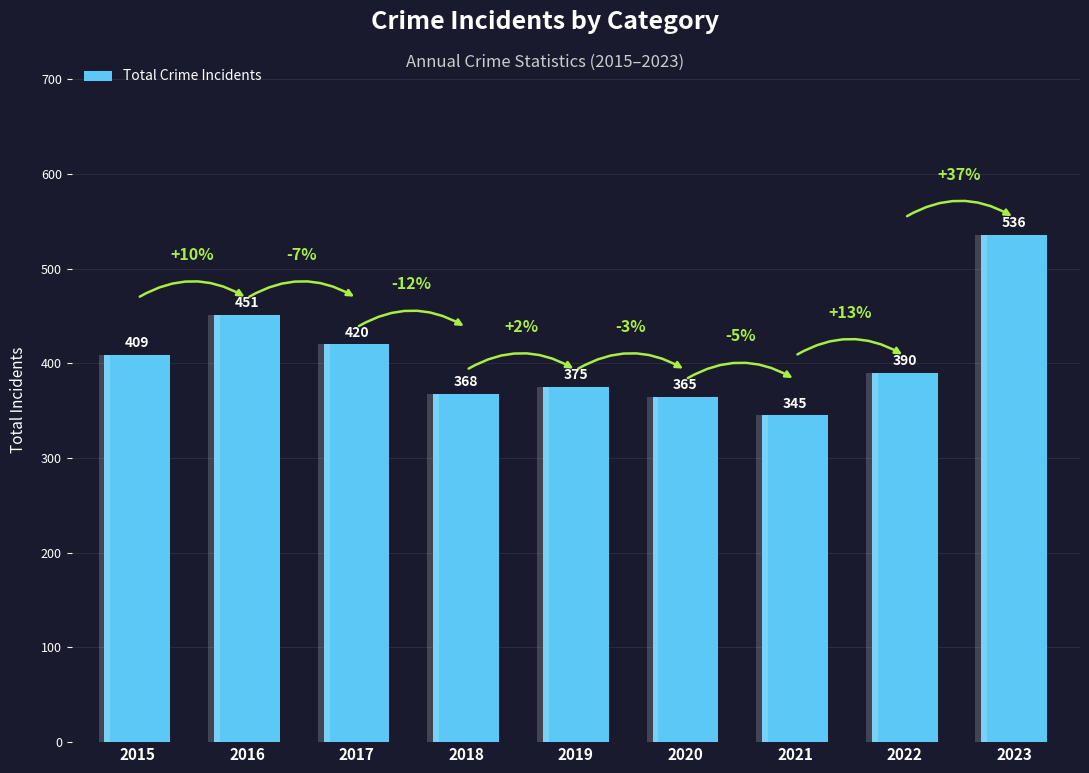

The value at 2016 is 678. True or false?

False